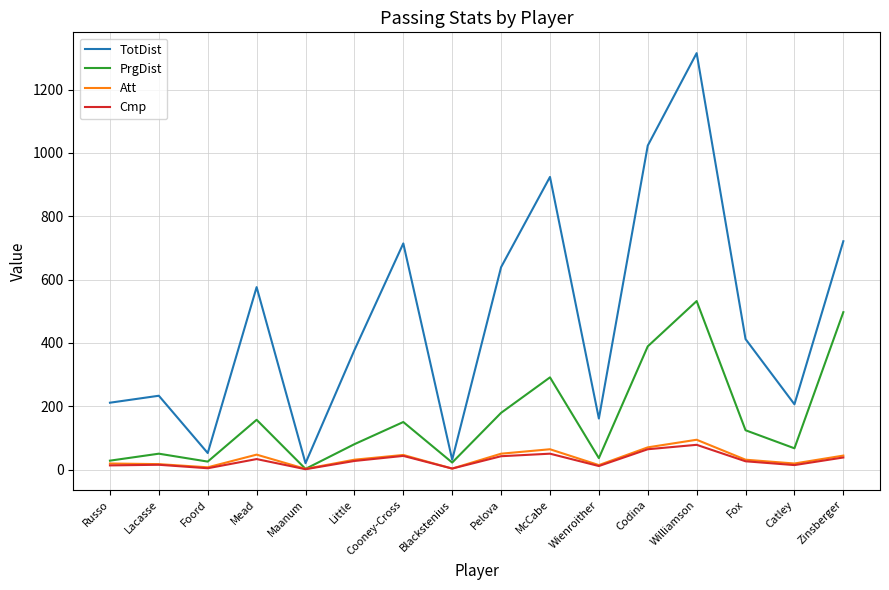

Where is PrgDist nearest to the value 267?

McCabe